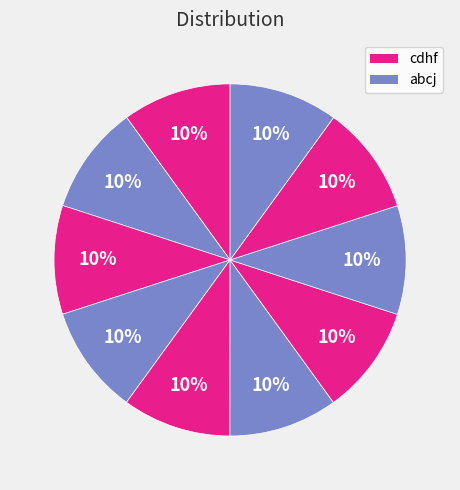

How many segments does this pie chart have?

10